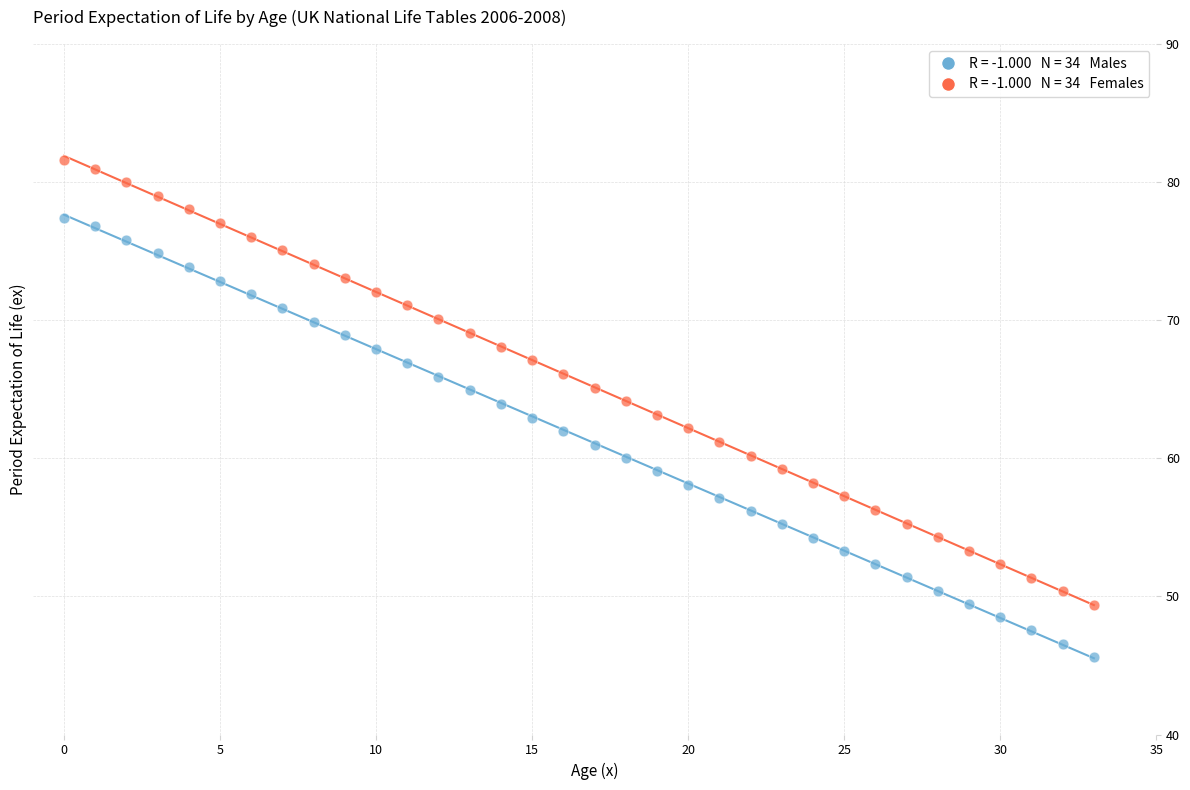

Across all data points, what is the range of Y values (max minus min)?

36.0